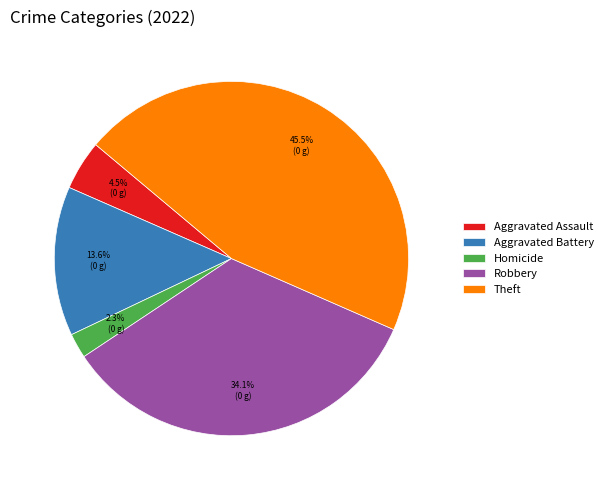

Is there a majority slice in this chart?

No